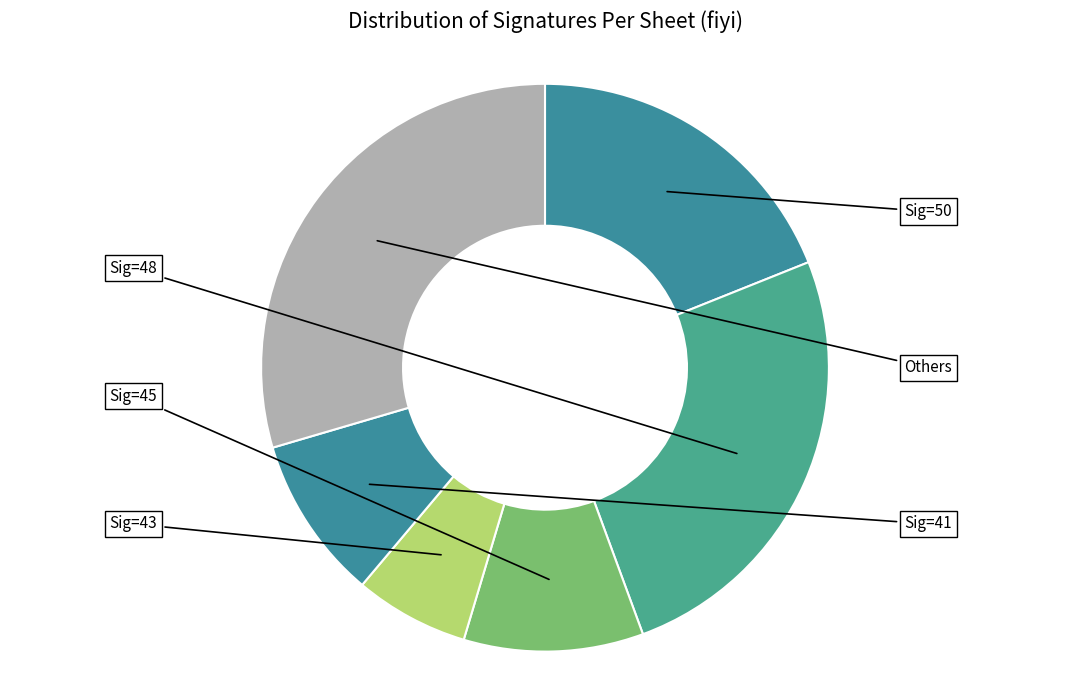

How many slices are in this pie chart?

6